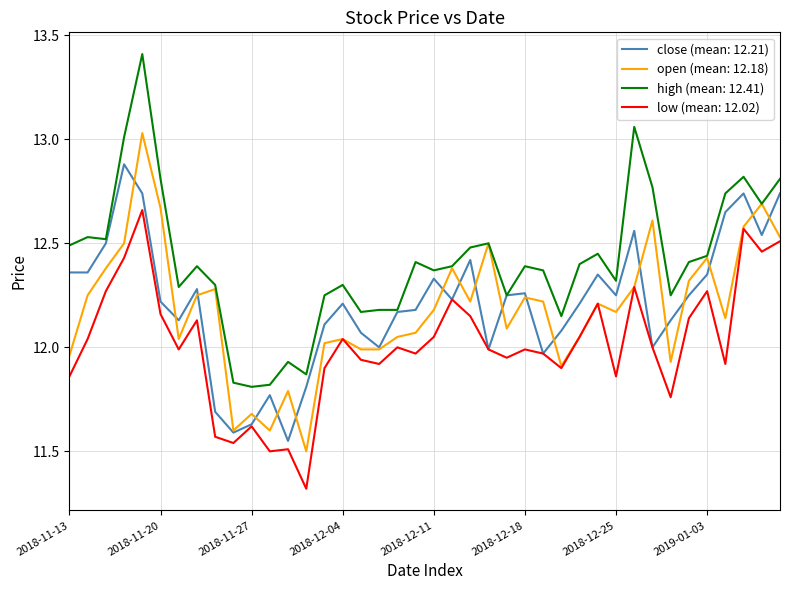

What are all the series names shown in the legend?

close (mean: 12.21), open (mean: 12.18), high (mean: 12.41), low (mean: 12.02)